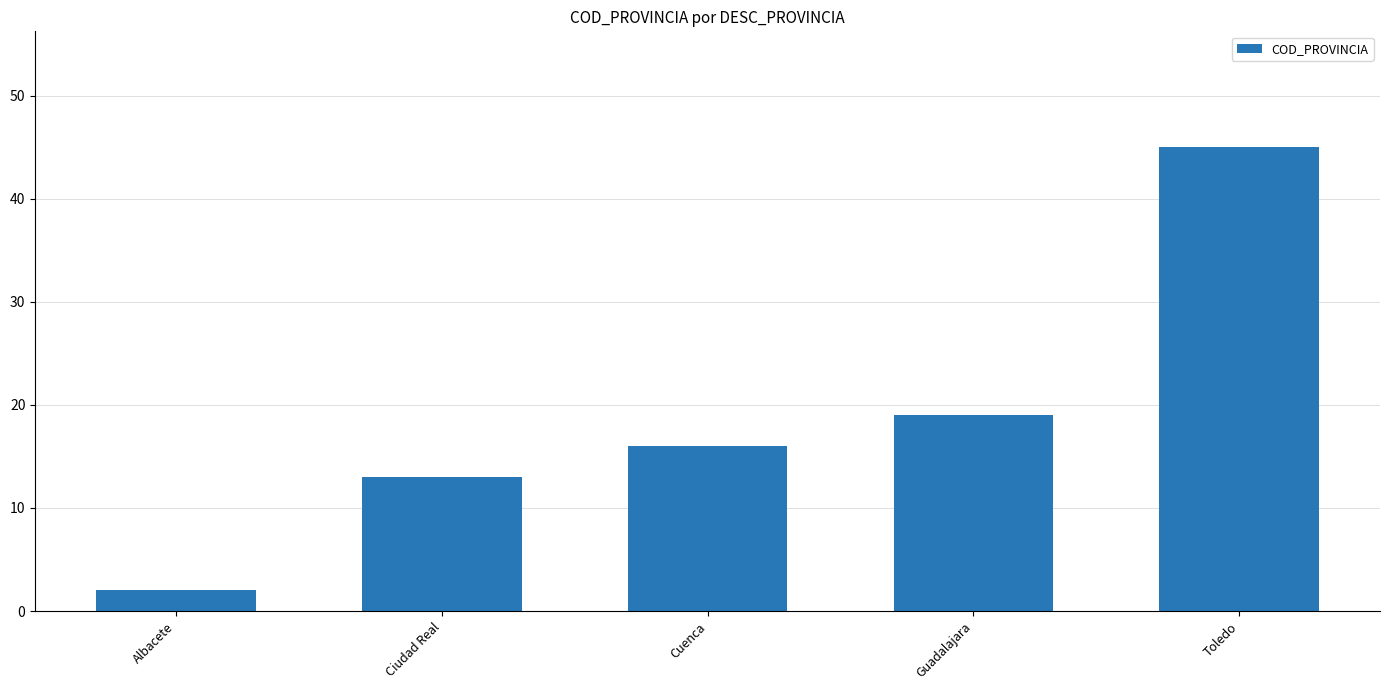

What is the label of the 4th bar from the left?

Guadalajara